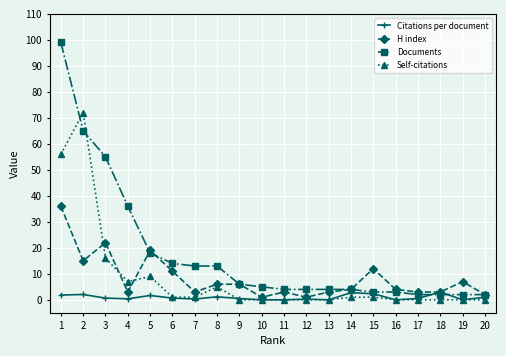

True or false: Self-citations has more than 0 interior local peaks.

True